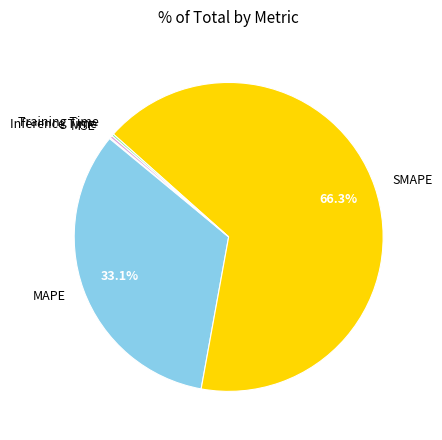

Which slice is the largest?

SMAPE